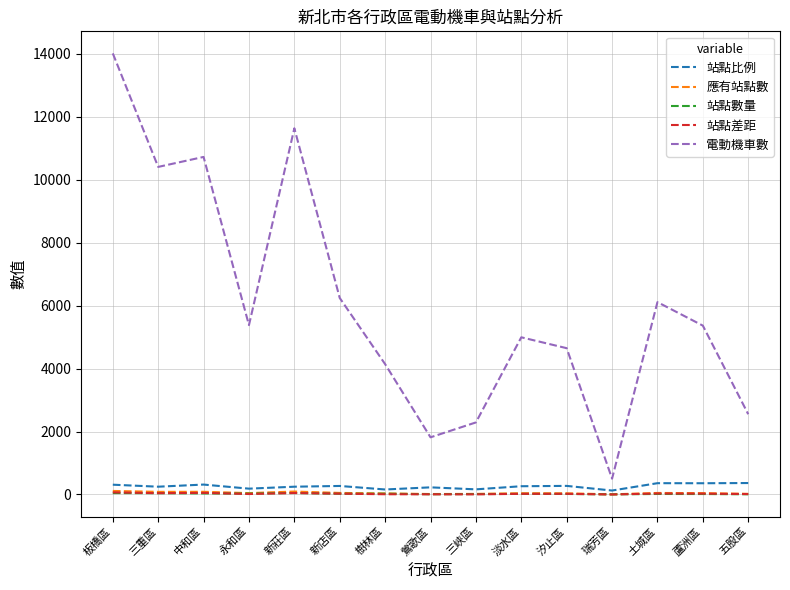

True or false: 電動機車數 and 站點比例 cross at least once.

False